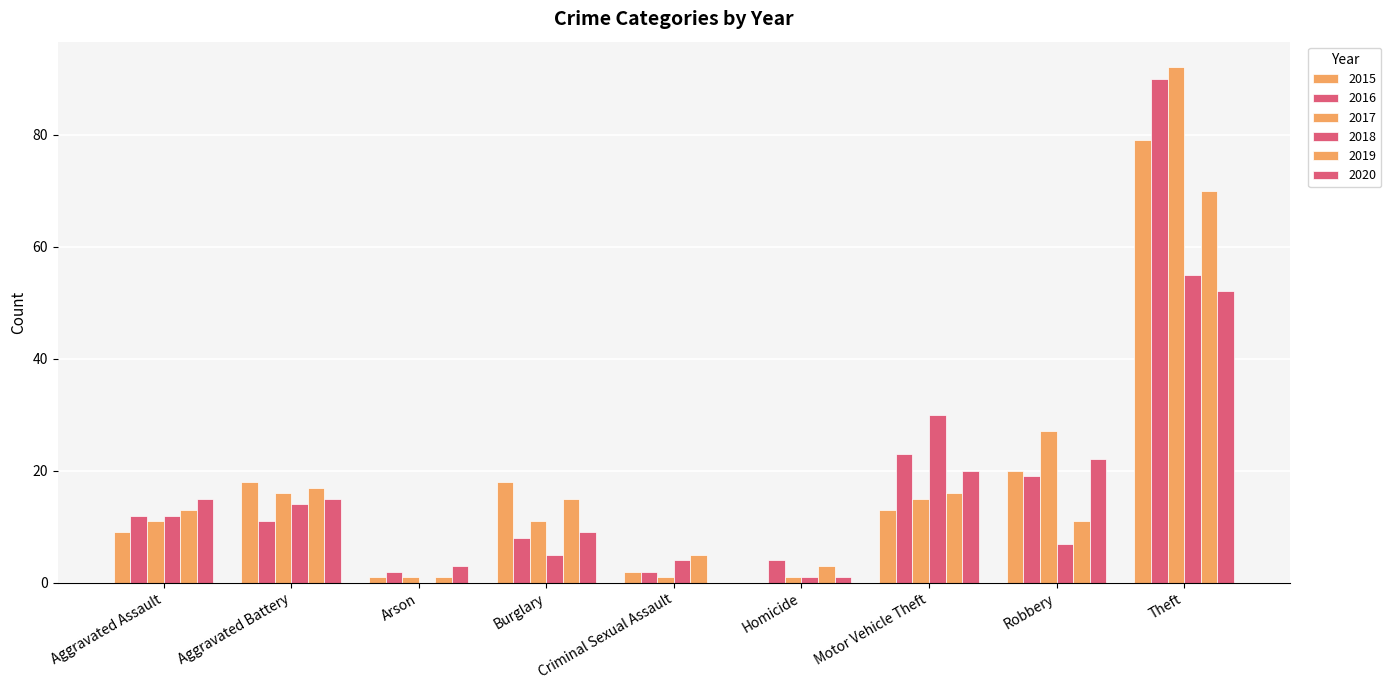

What is the difference between the highest and lowest values at Criminal Sexual Assault?

5